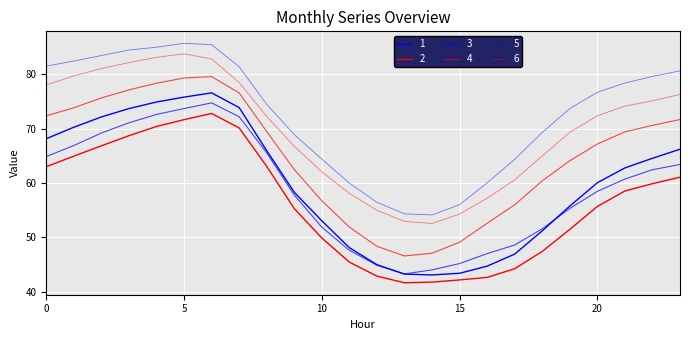

True or false: 4 and 6 cross at least once.

False